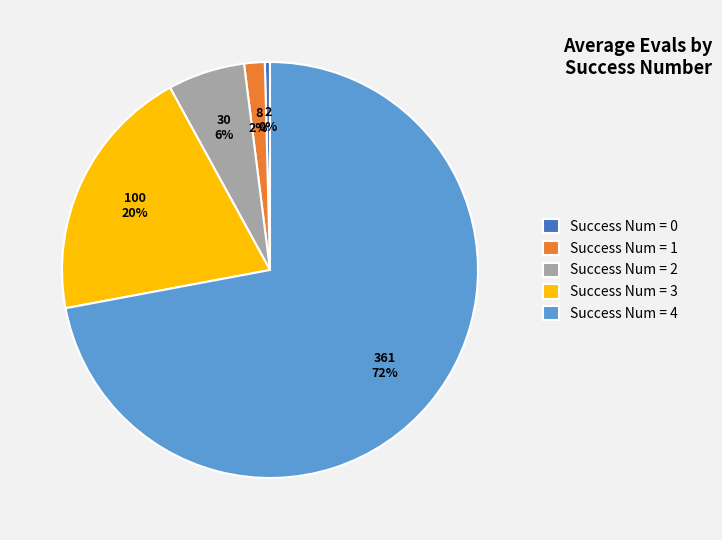

Which slice is the largest?

Success Num = 4